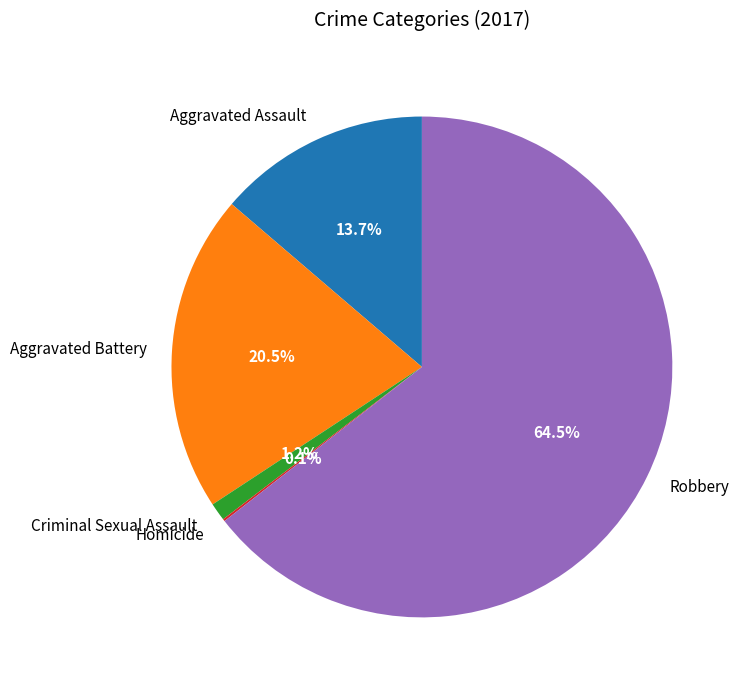

Which has a higher value, Criminal Sexual Assault or Aggravated Battery?

Aggravated Battery